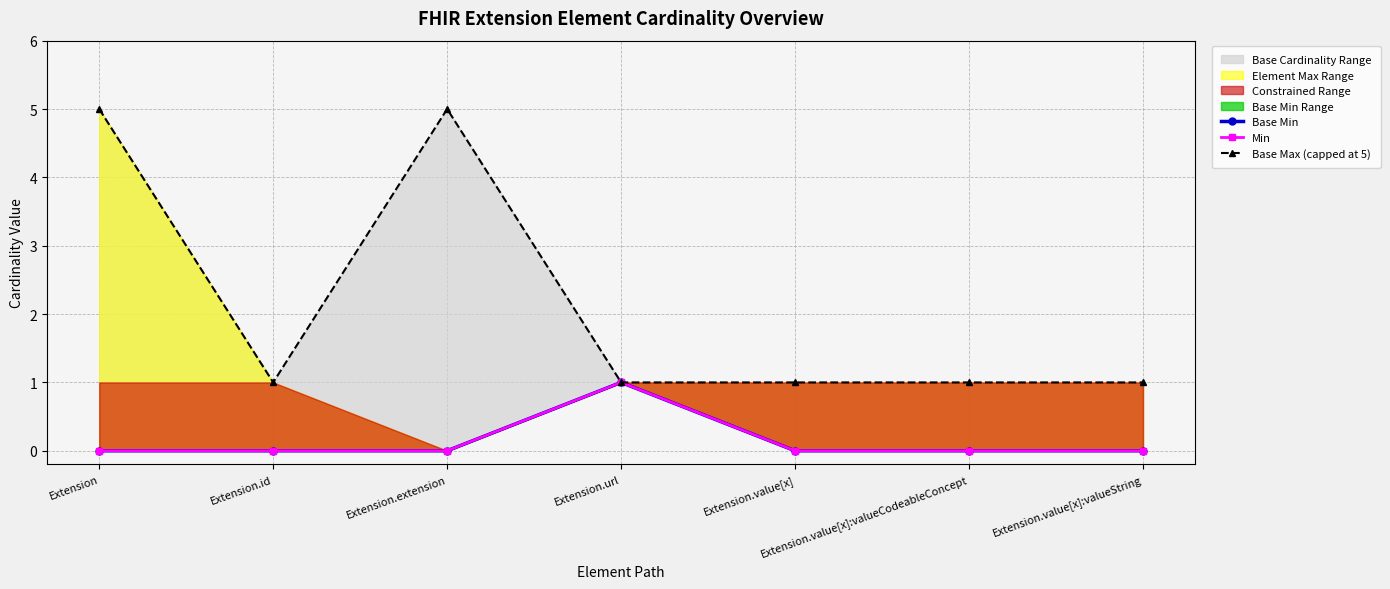

The Min series shows 0 at Extension.value[x]. True or false?

True